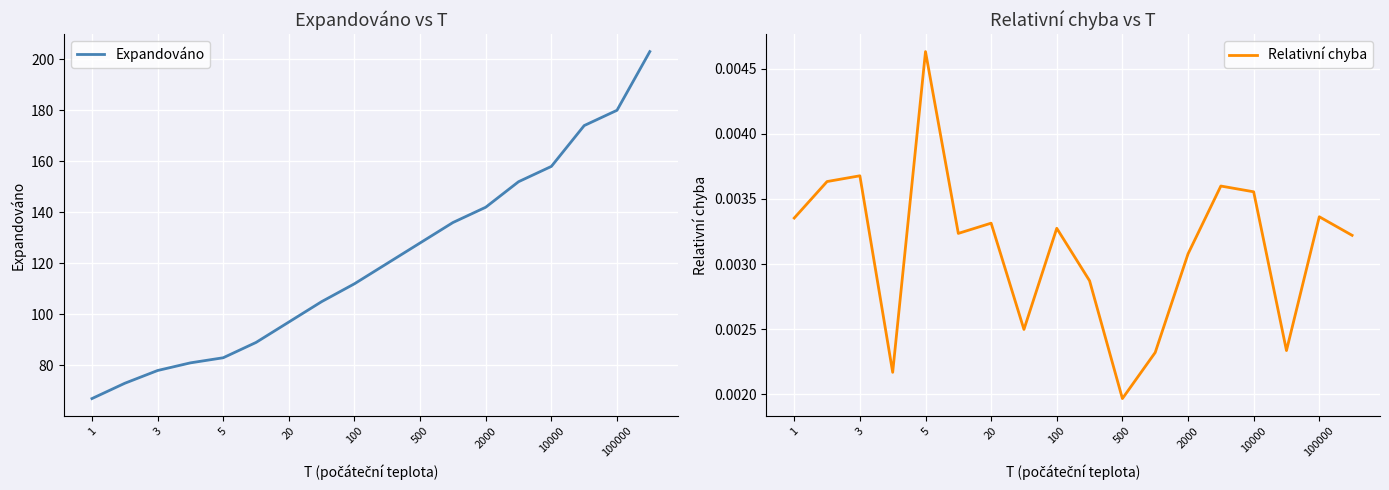

At which label does Relativní chyba reach its minimum?

500